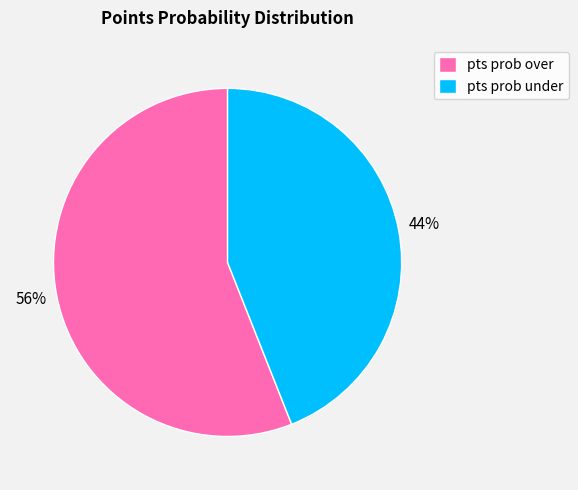

Which has a higher value, pts prob under or pts prob over?

pts prob over